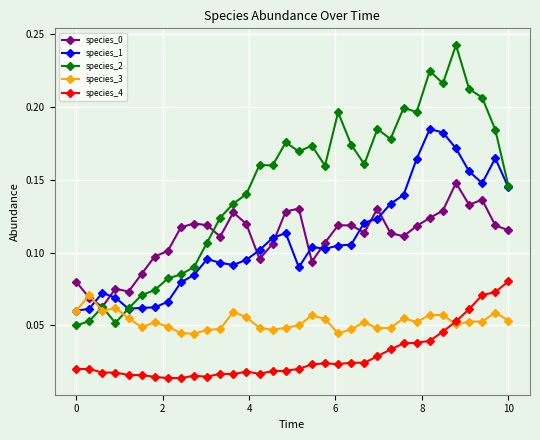

Count the number of data series in this chart.

5